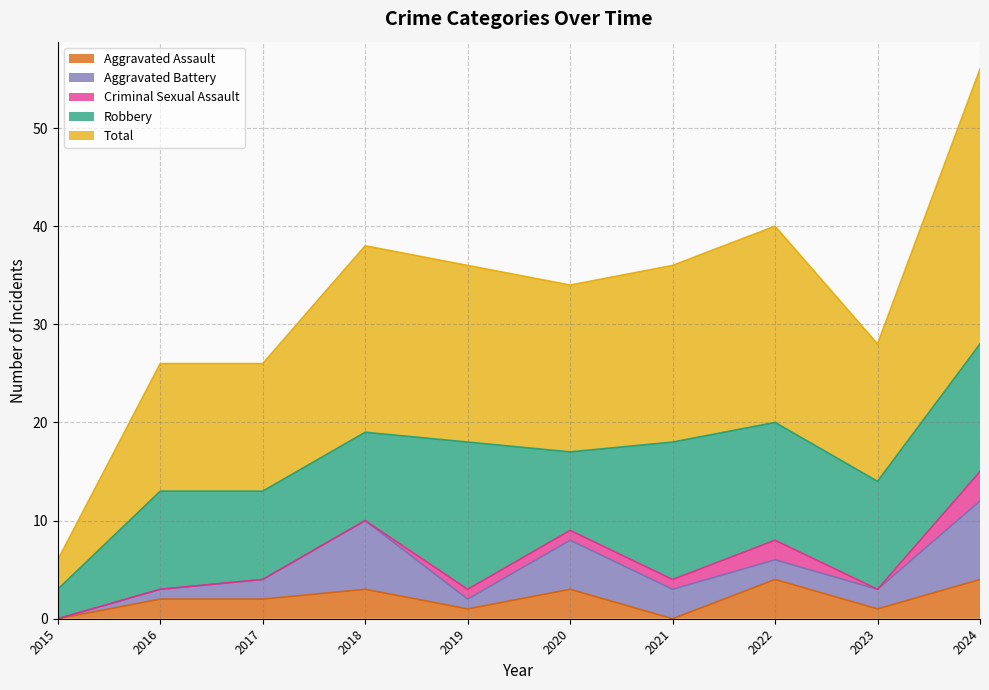

Is the value of Criminal Sexual Assault at 2022 greater than the value of Aggravated Battery at 2020?

No